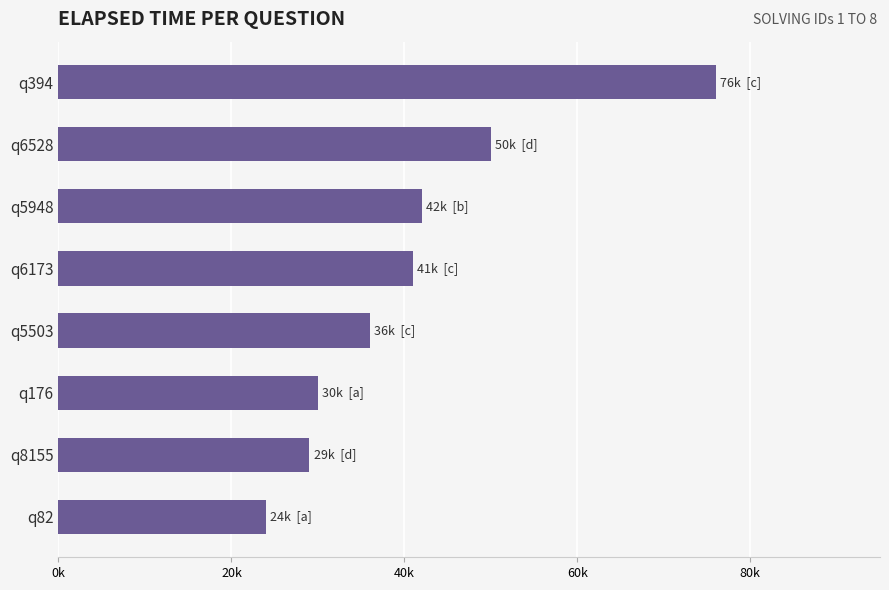

Are the bars horizontal?

Yes